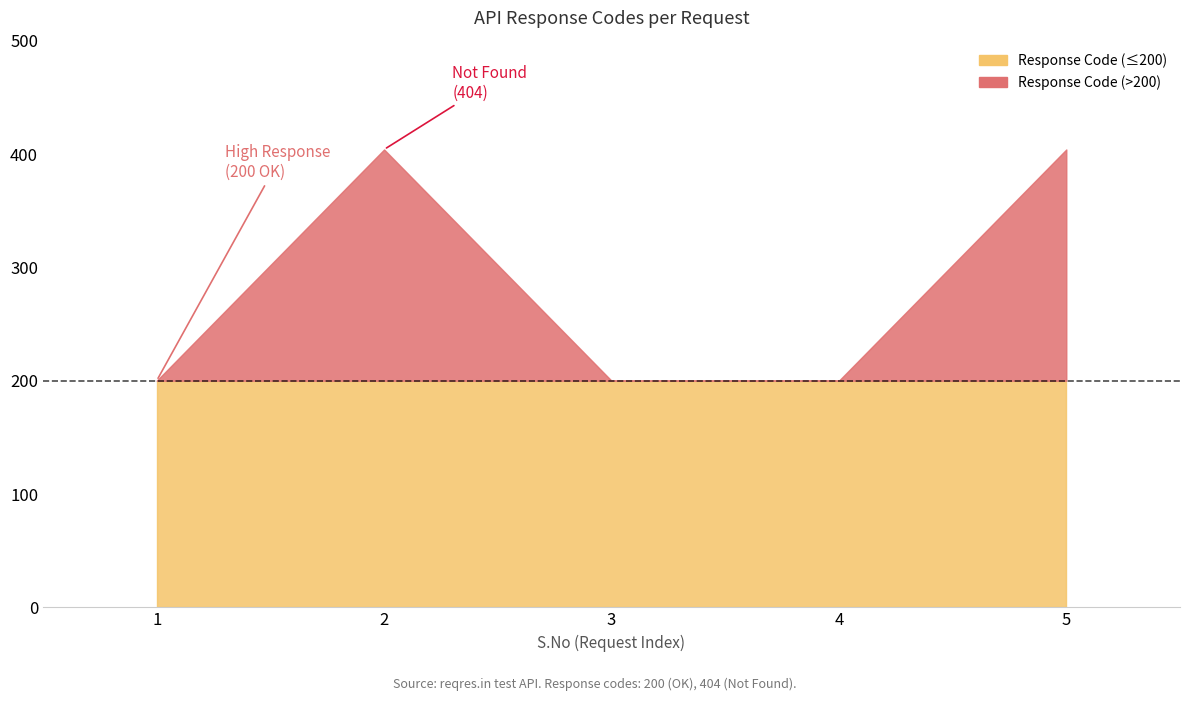

What is the value of the 1st point from the left?

200